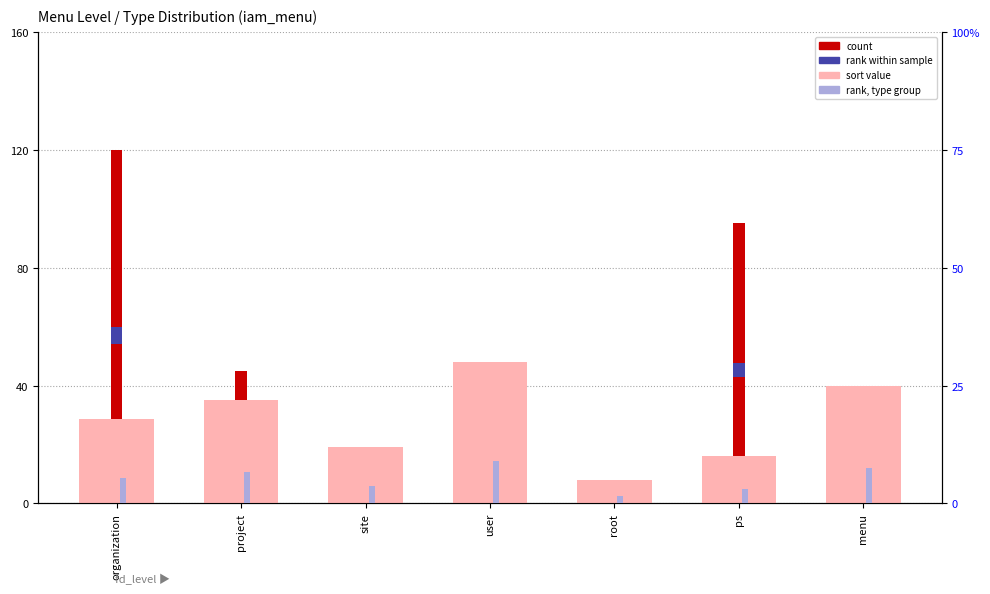

What position from the right is menu?

1